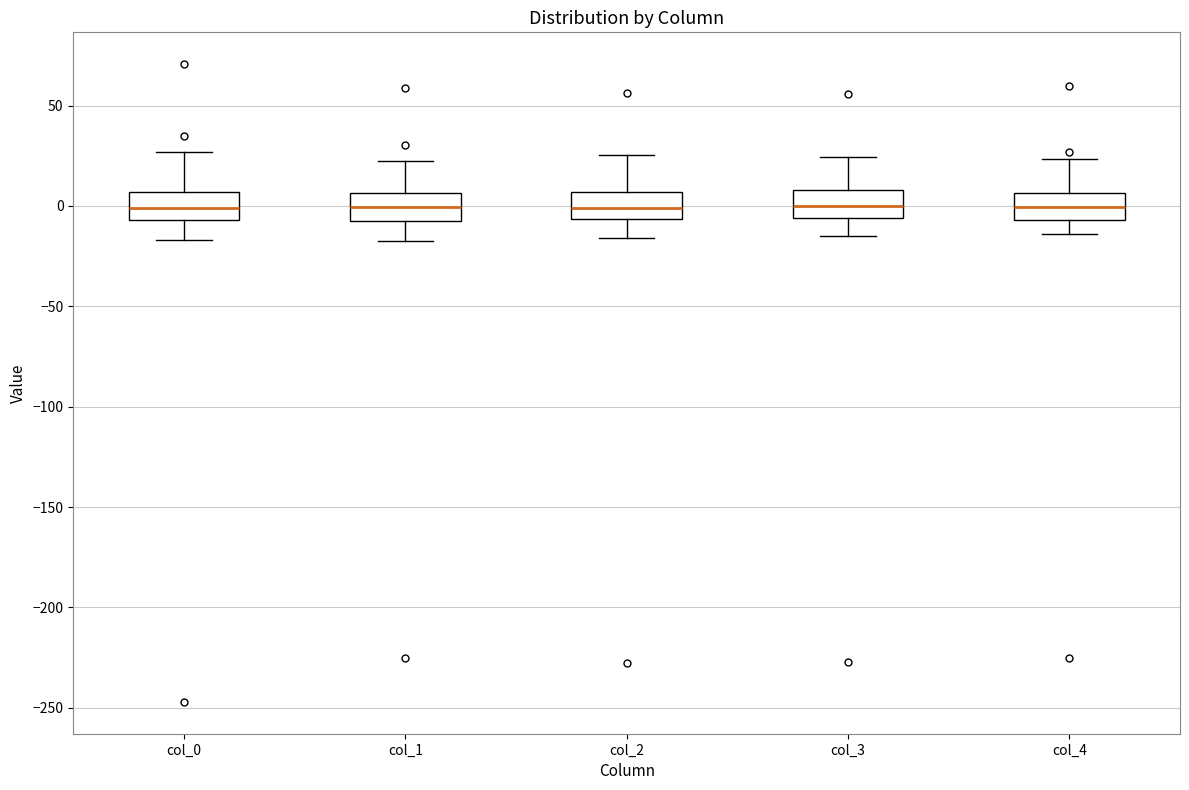

Reading left to right, read every box against the y-axis: the position of its median line, the range the box covers, and the ends of its whiskers. The values are not printed on the chart, so give them approximately, as read against the axis.

col_0: median 0, box -5 to 5, whiskers -15 to 25
col_1: median 0, box -5 to 5, whiskers -20 to 25
col_2: median 0, box -5 to 5, whiskers -15 to 25
col_3: median 0, box -5 to 10, whiskers -15 to 25
col_4: median 0, box -5 to 5, whiskers -15 to 25